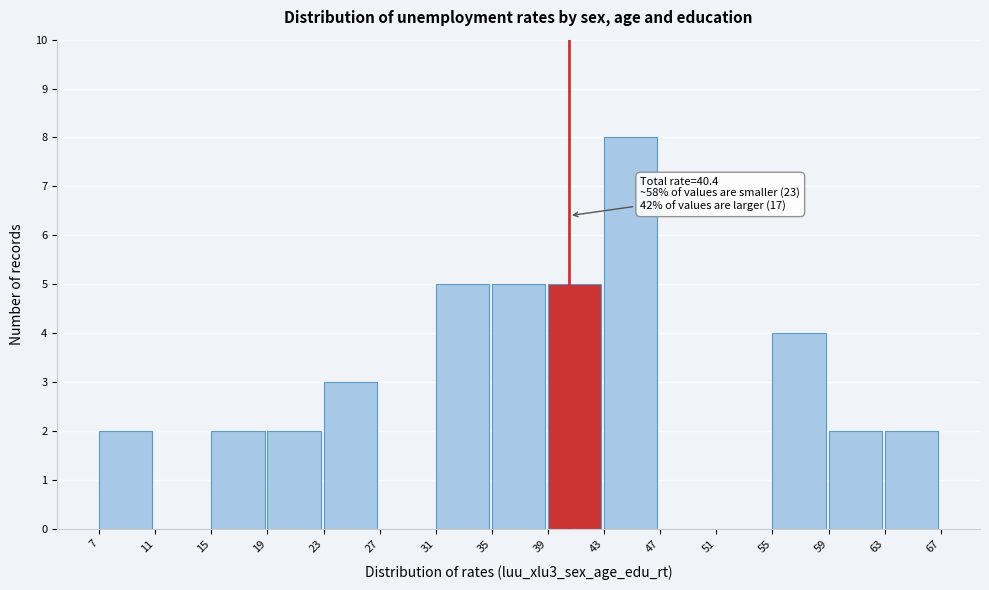

Which range on the x-axis has the tallest bar?

43 to 47